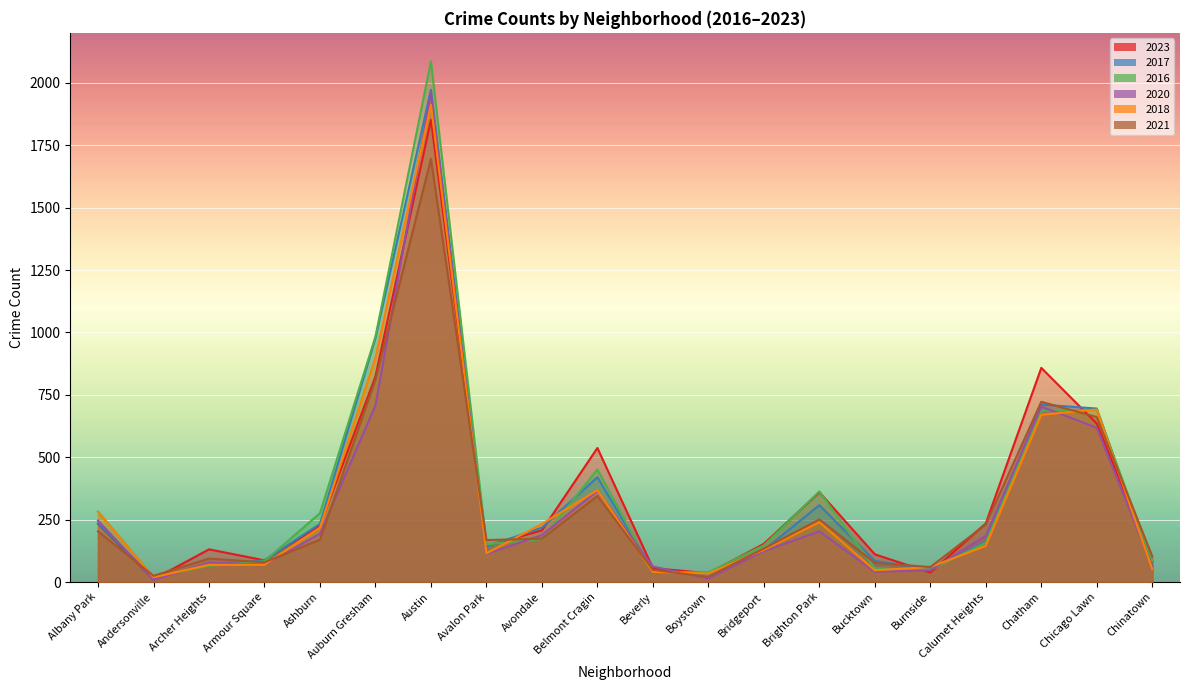

What is the average value of the 2023 series?

341